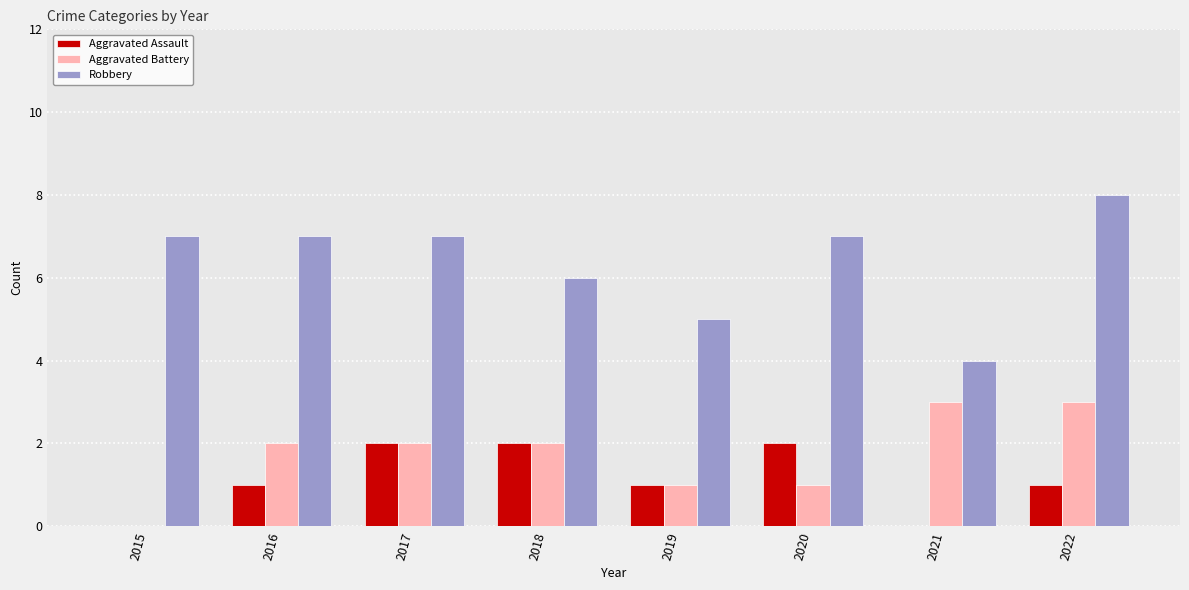

Reading right to left, list all the values displayed in this chart.

Aggravated Assault: 1	0	2	1	2	2	1	0
Aggravated Battery: 3	3	1	1	2	2	2	0
Robbery: 8	4	7	5	6	7	7	7